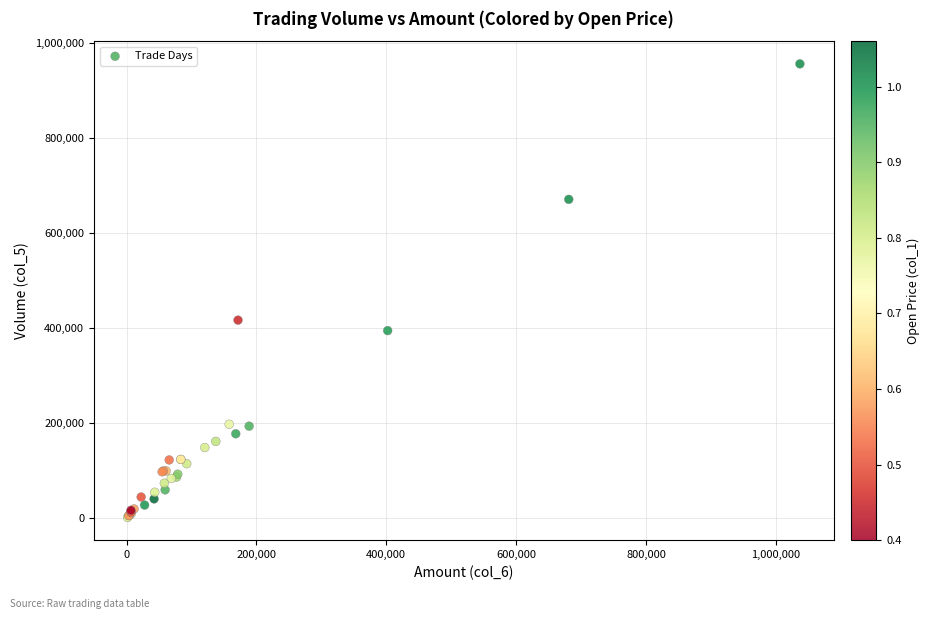

What Y value in the scatter plot is closest to 479000?

417000